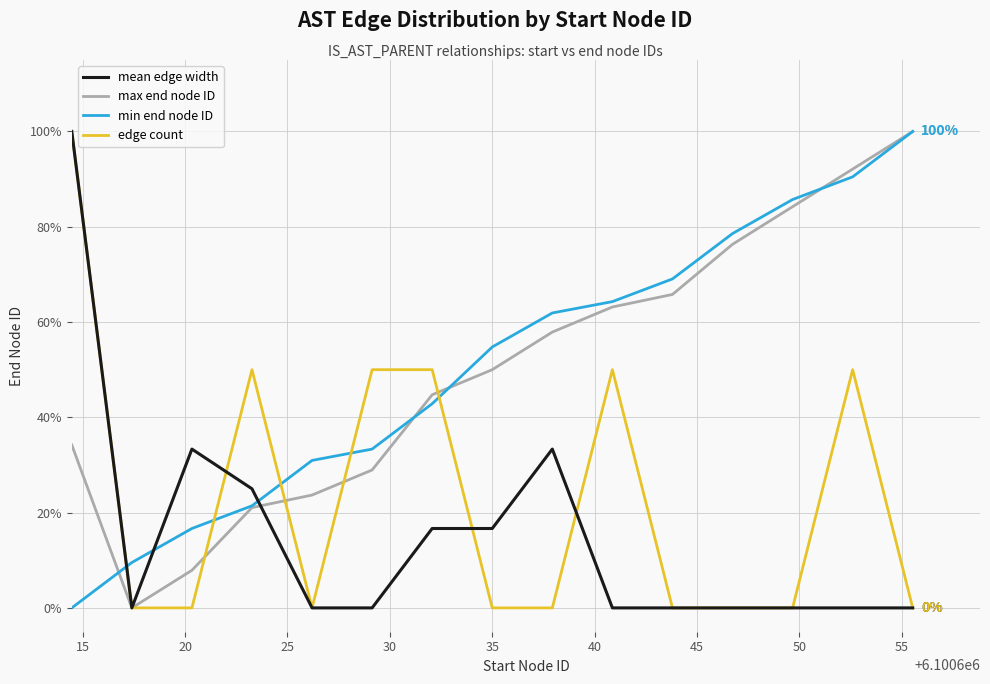

At how many categories does at least one series exceed 0?

15